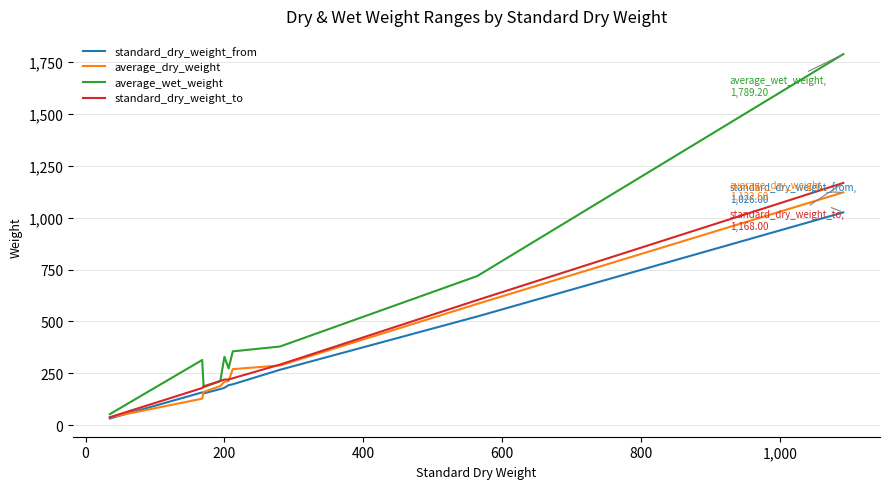

What is the maximum value shown in the chart?

1789.2